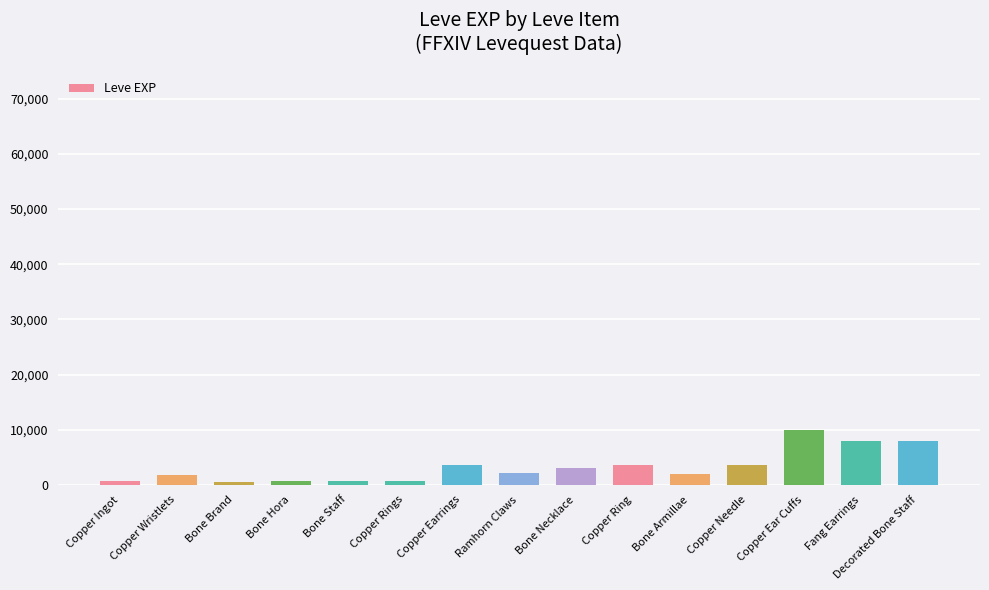

The chart shows a value of 10259 at Fang Earrings. True or false?

False